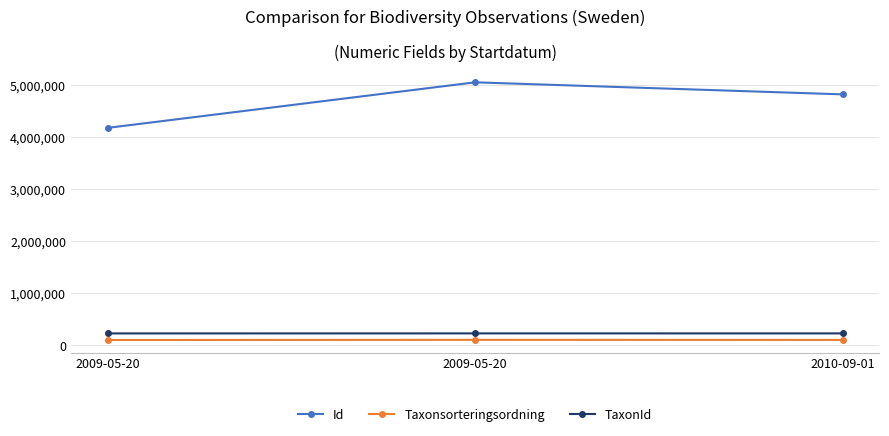

At which category is the sum across all series the highest?

2009-05-20